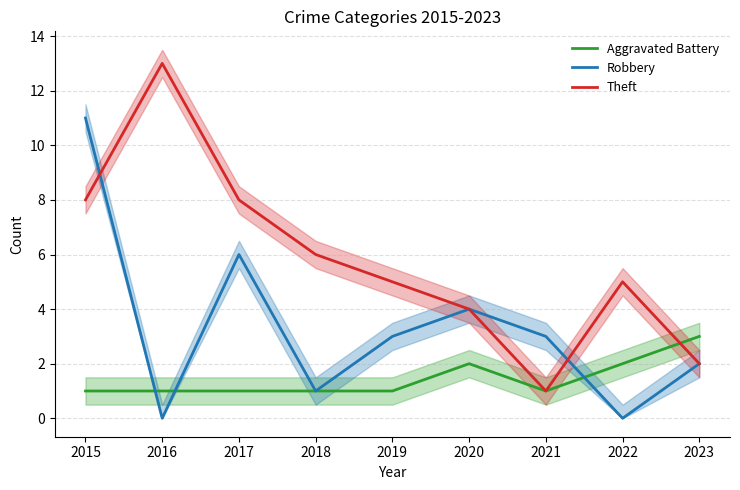

True or false: Aggravated Battery has more than 2 interior local peaks.

False